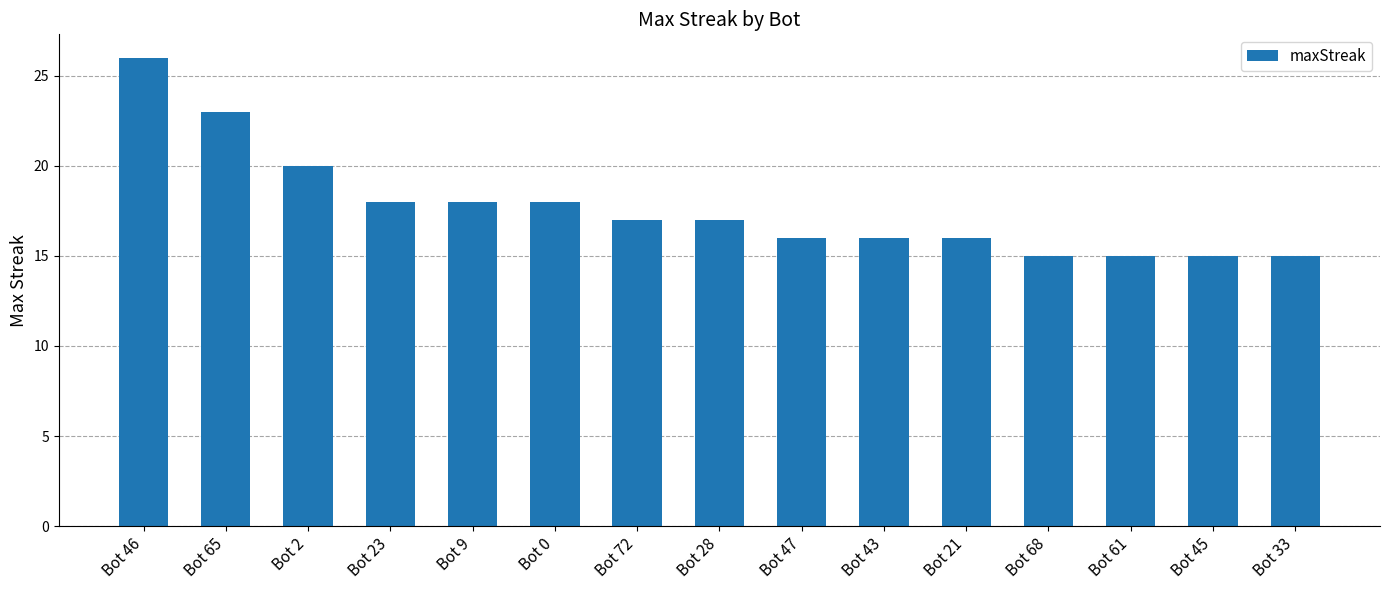

Reading left to right, transcribe all the data shown in this chart.

26	23	20	18	18	18	17	17	16	16	16	15	15	15	15